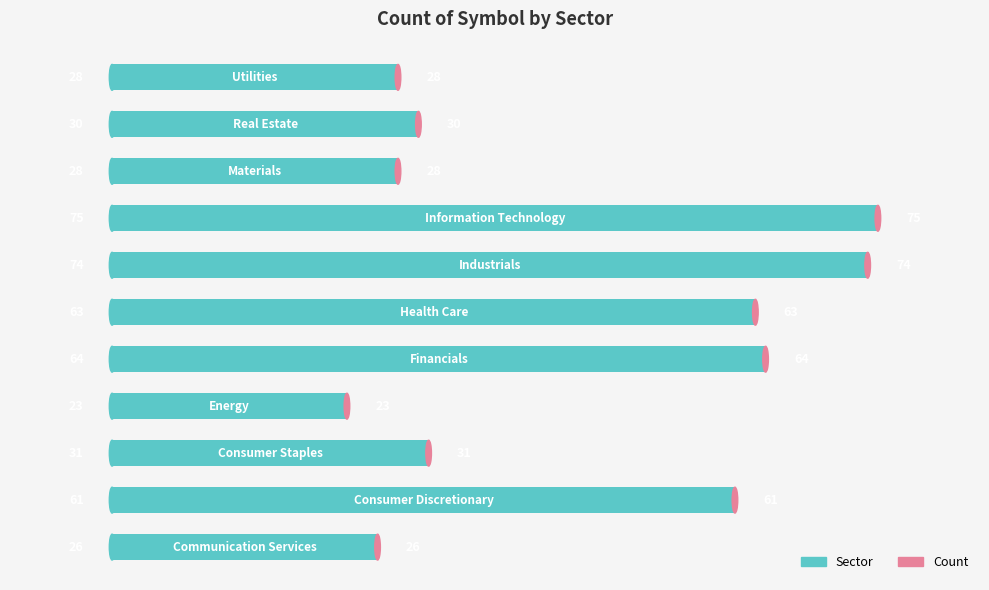

What is the sum of all values?

503